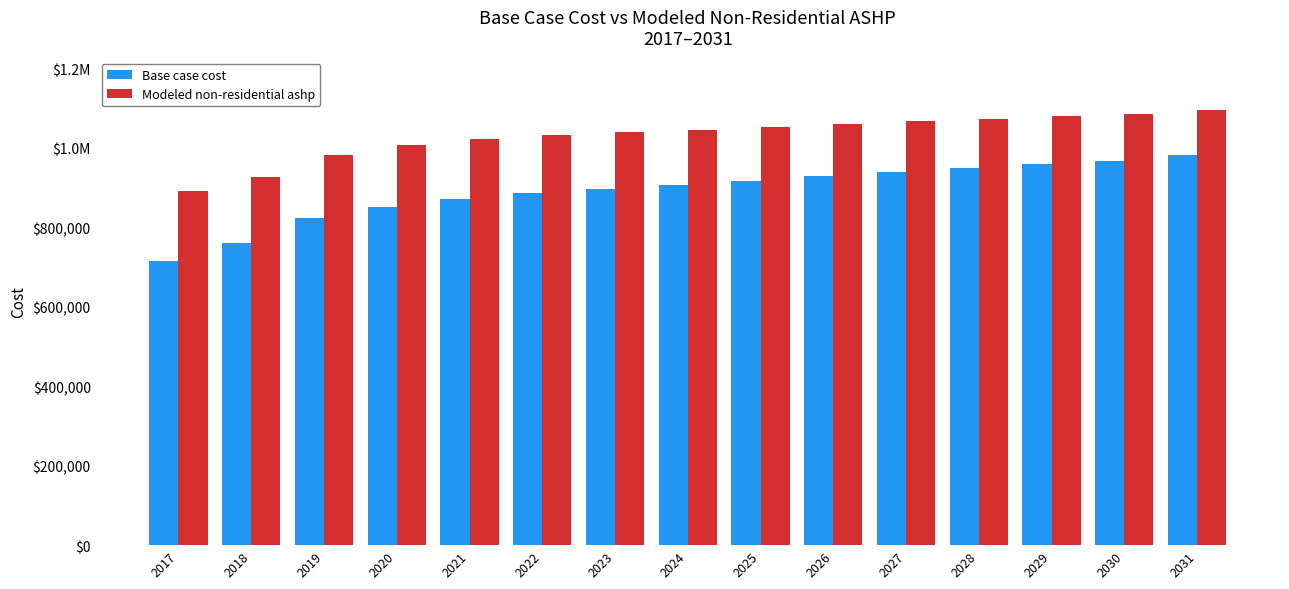

Reading left to right, list all the values displayed in this chart.

Base case cost: 715888.3	759778.5	823343.7	852099.4	871774.3	886908.9	897503.1	906583.9	917178.1	929285.7	939879.9	948960.7	959554.9	967122.1	980743.3
Modeled non-residential ashp: 890270.8	927539.4	983059.1	1006499.0	1021623.9	1032626.1	1039504.0	1045052.1	1052064.7	1060540.4	1067681.5	1073486.6	1080750.3	1085277.0	1095453.6